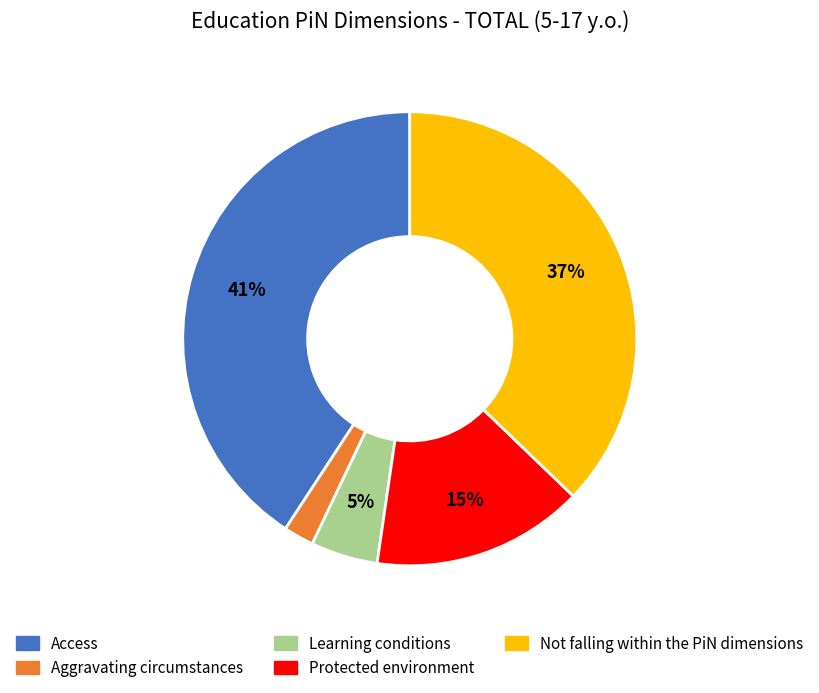

Is it true that Aggravating circumstances is 9% of the pie?

False